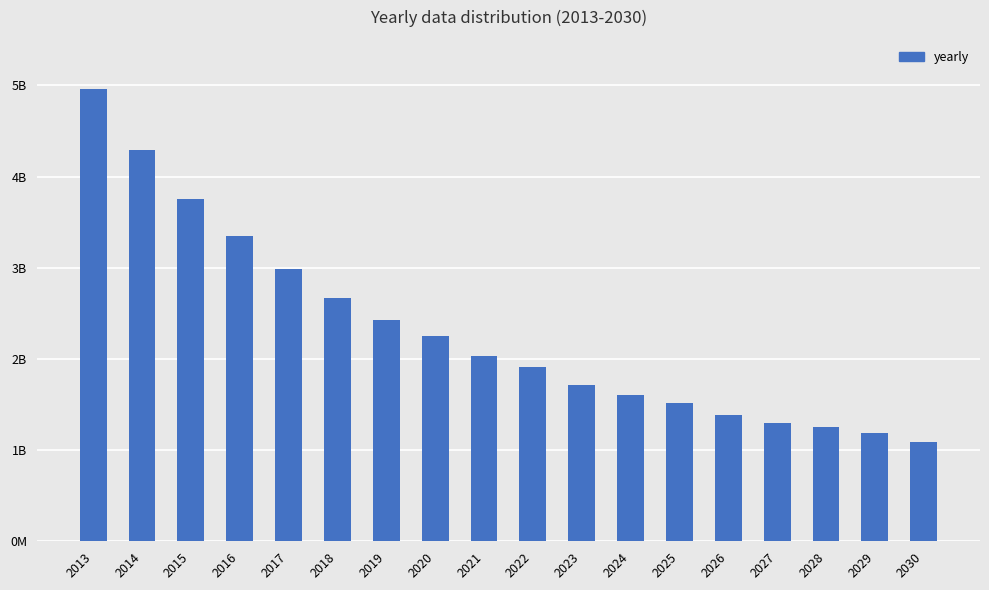

Where is the data nearest to the value 3026518272?

2017